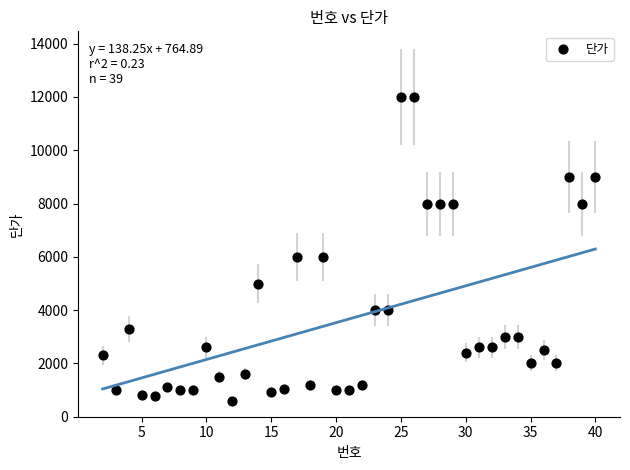

What is the range of Y values (max minus min)?

11400